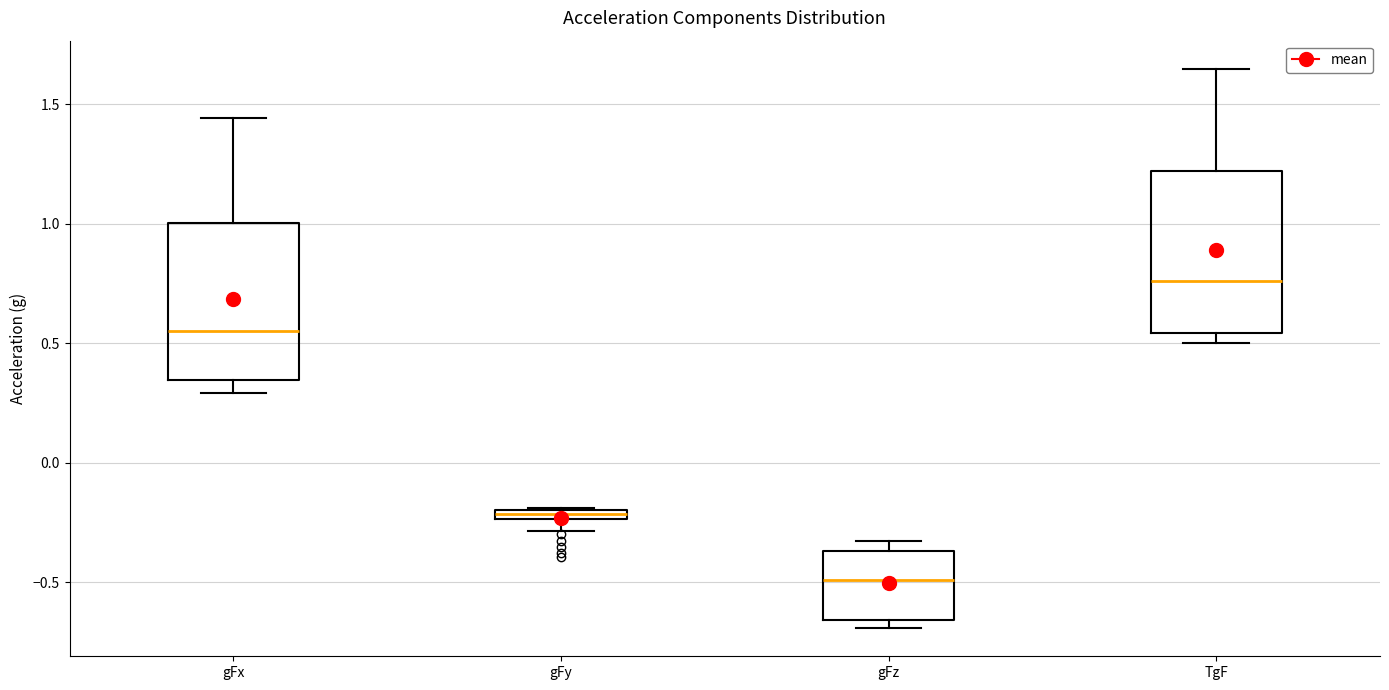

Which box's median line is the highest?

TgF